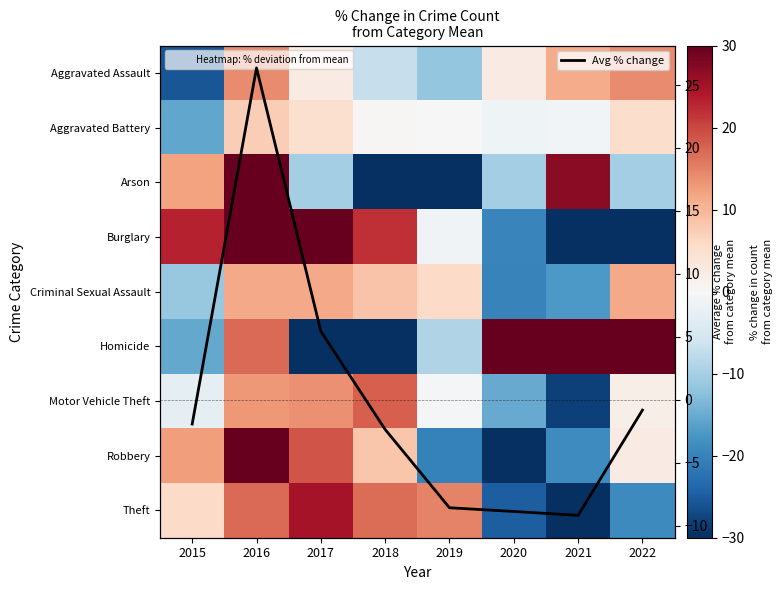

What is the sum of the Aggravated Assault values at 2020 and 2017?

4.9